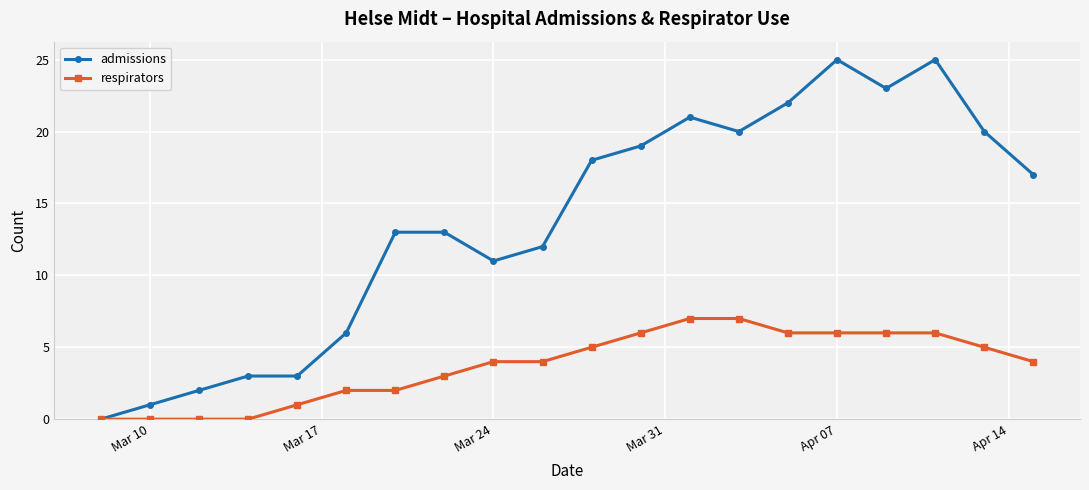

Rank the series by their average value, from lowest to highest.

respirators, admissions